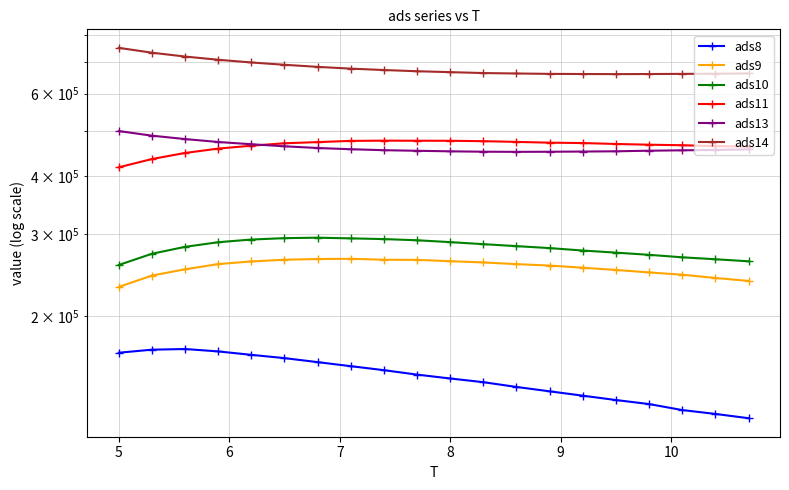

What is the difference between the second highest and second lowest values in the ads9 series?

27183.5